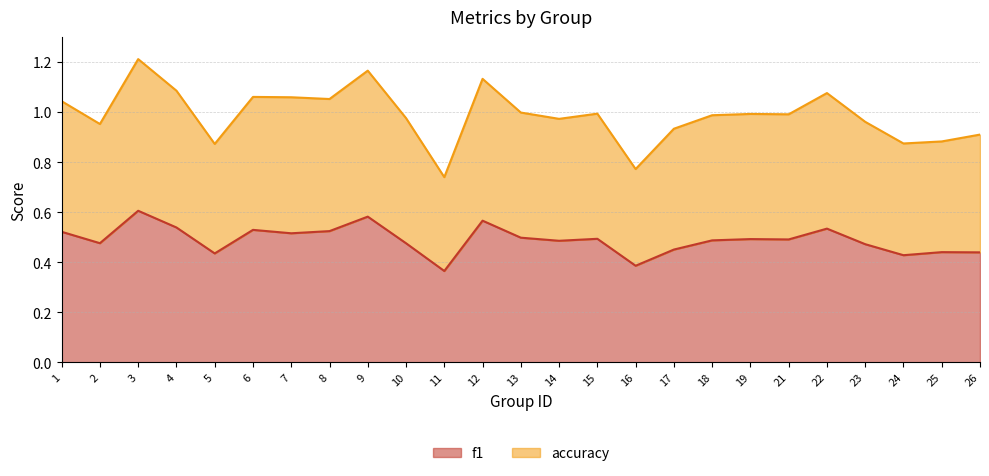

True or false: f1 has a value of 0.3 at 2.

False